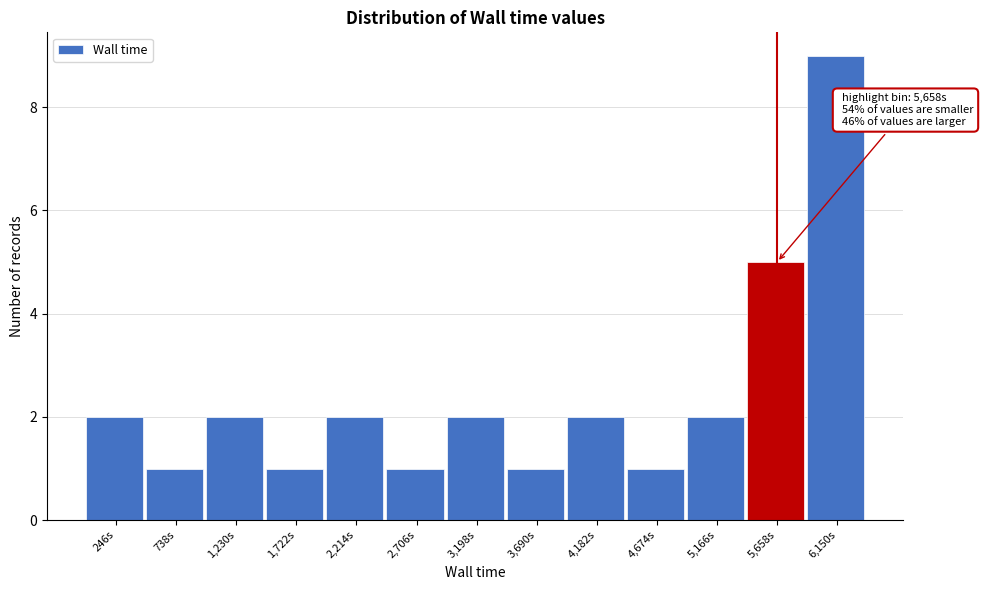

Reading left to right, transcribe all the data shown in this chart.

246s=2	738s=1	1,230s=2	1,722s=1	2,214s=2	2,706s=1	3,198s=2	3,690s=1	4,182s=2	4,674s=1	5,166s=2	5,658s=5	6,150s=9